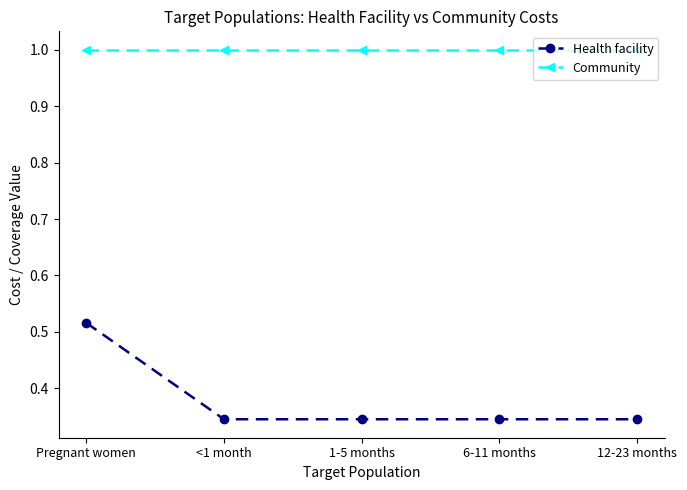

Which series has the largest range (max minus min)?

Health facility